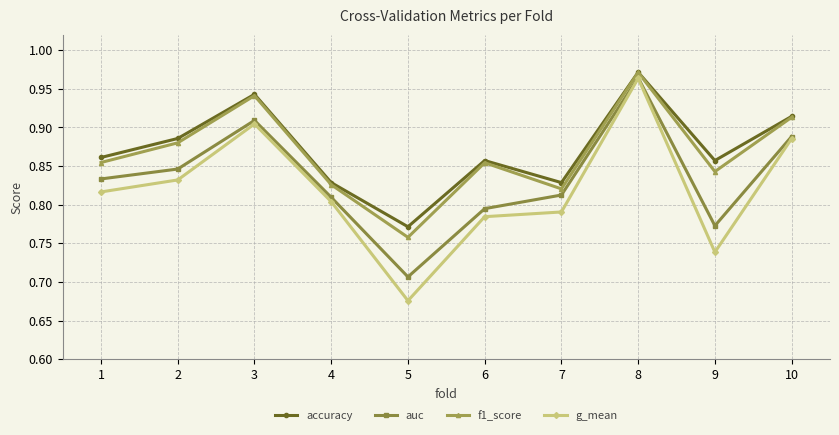

At which label does auc reach its peak?

8